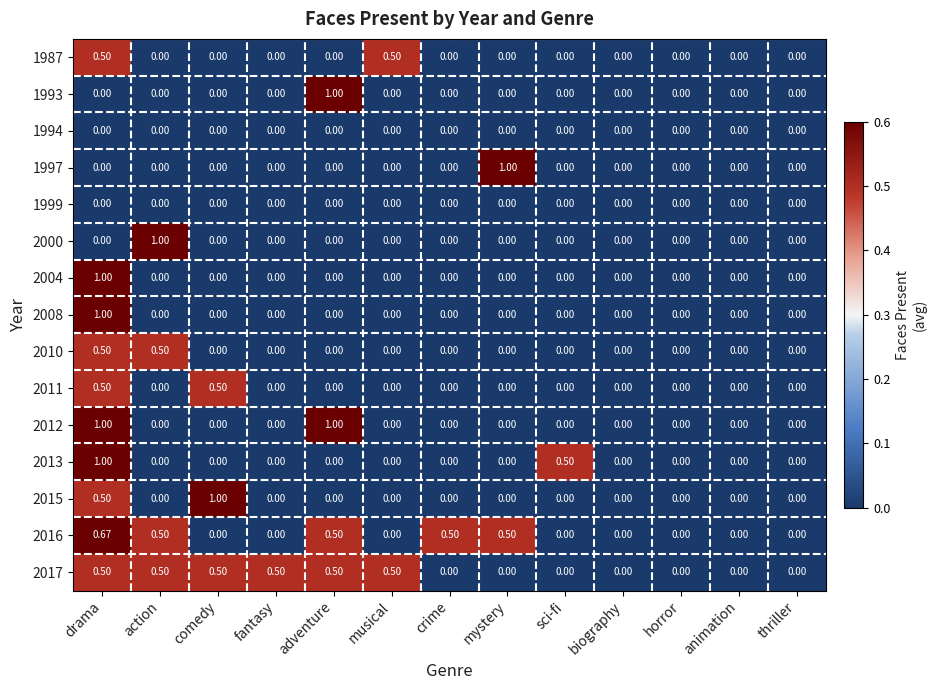

How many distinct data groups are displayed?

15